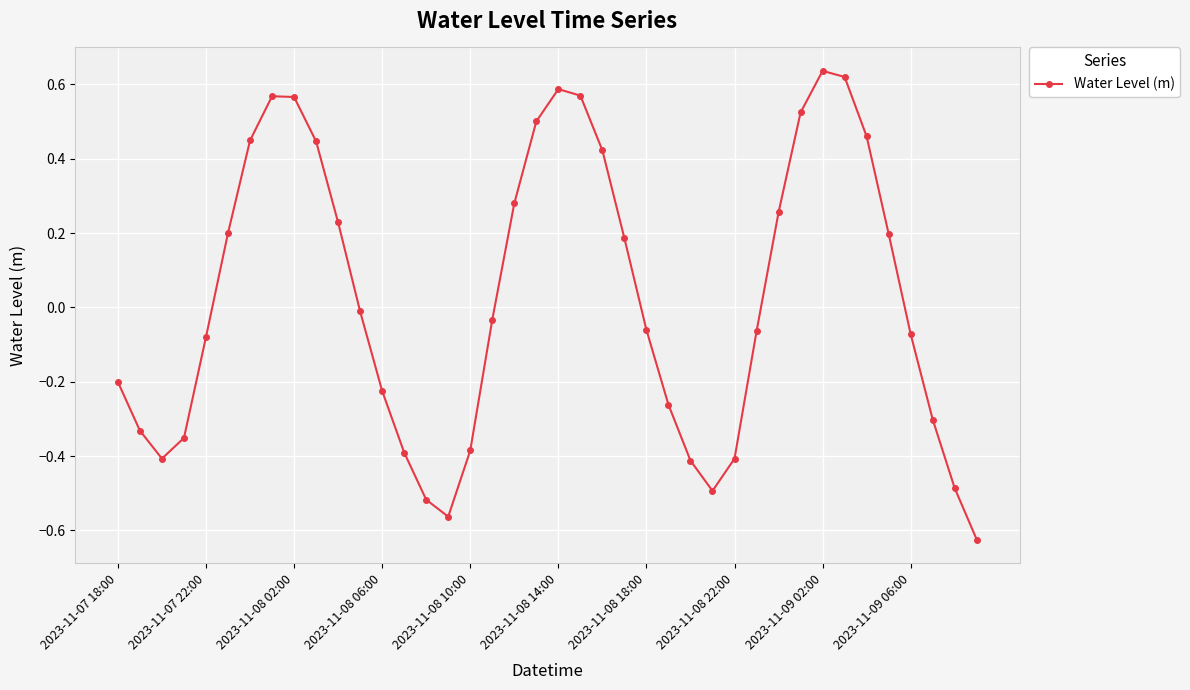

How many interior local peaks (higher than both neighbors) does the data have?

3